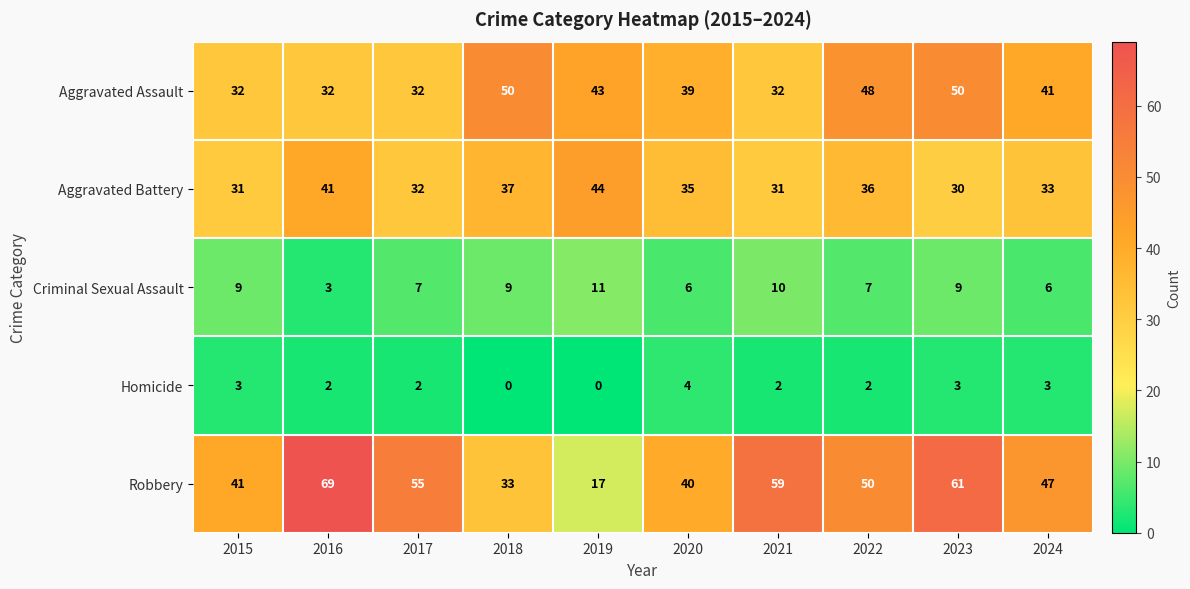

Where does the Aggravated Assault series first go above 41?

2018